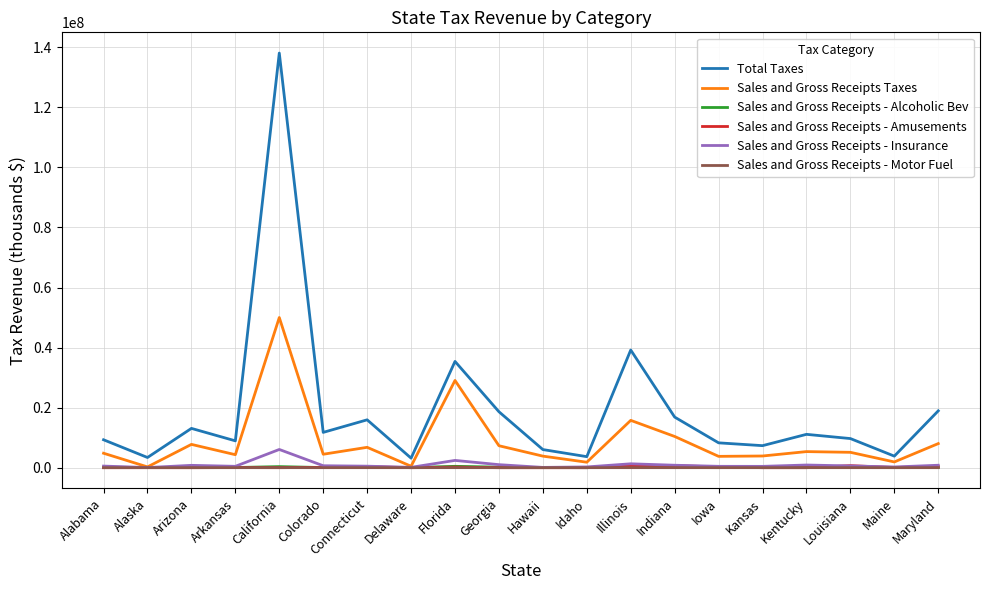

What is the greatest value displayed?

138069870